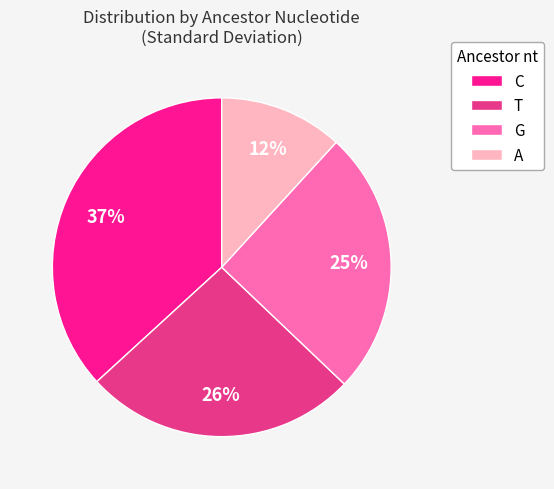

Which category has the biggest portion of the pie?

C